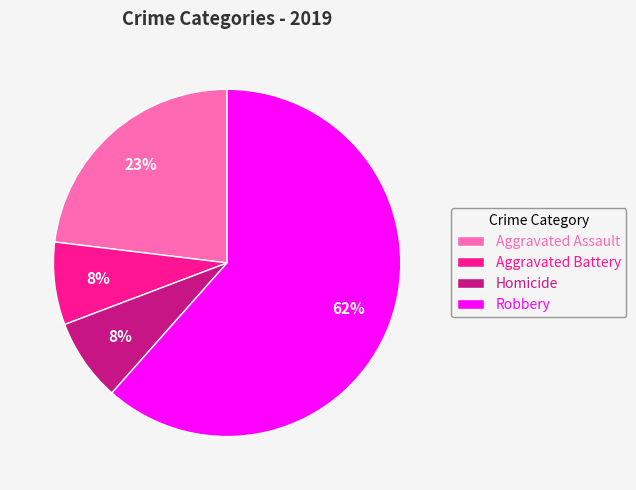

Between Aggravated Assault and Homicide, which is larger?

Aggravated Assault